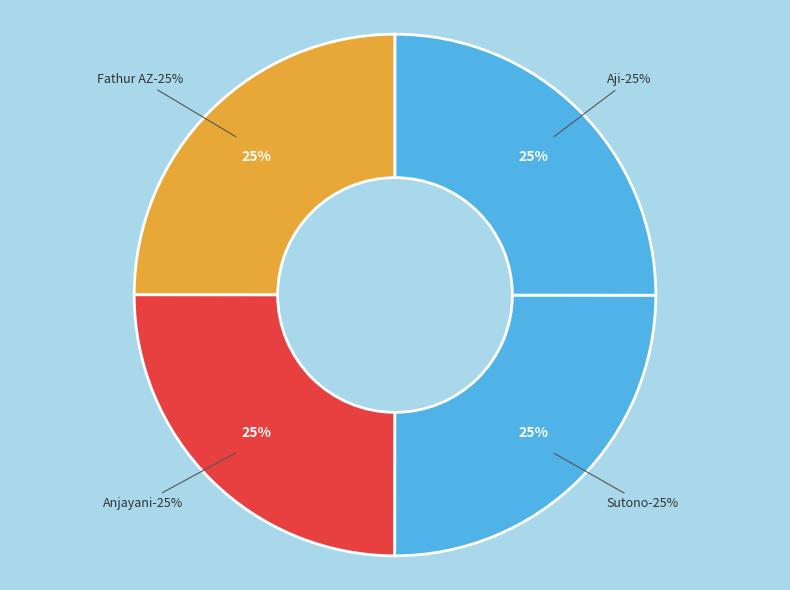

What percentage is the Aji slice, to the nearest percent?

25%